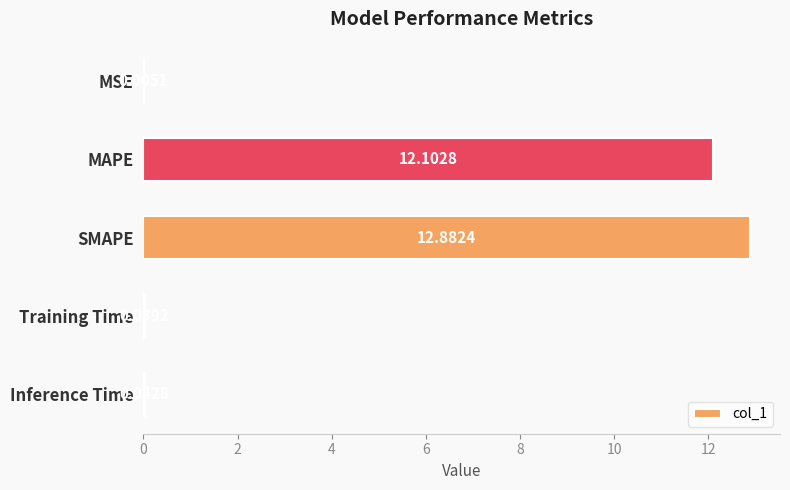

What is the sum of all values?

25.1